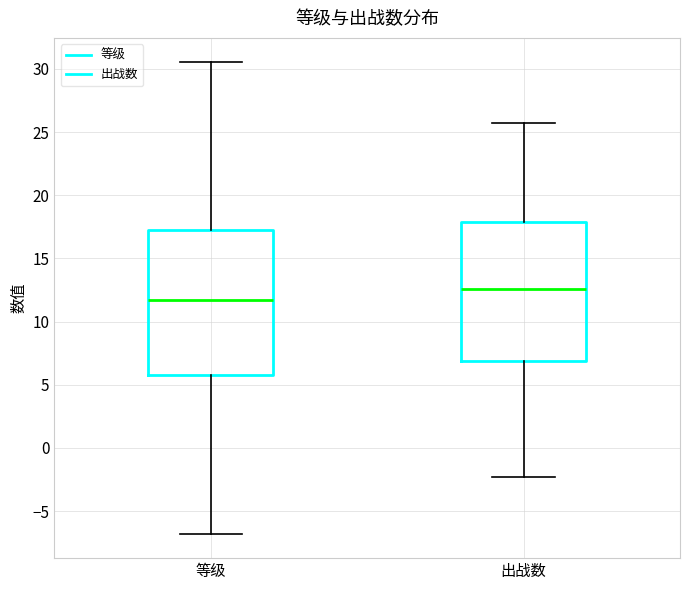

Reading left to right, transcribe this box plot: for each box, give where its median line is, the range the box spans, and where its two whiskers end, as read against the y-axis. The values are not printed on the chart, so give them approximately, as read against the axis.

等级: median 11.5, box 6.0 to 17.0, whiskers -7.0 to 30.5
出战数: median 12.5, box 7.0 to 18.0, whiskers -2.5 to 25.5